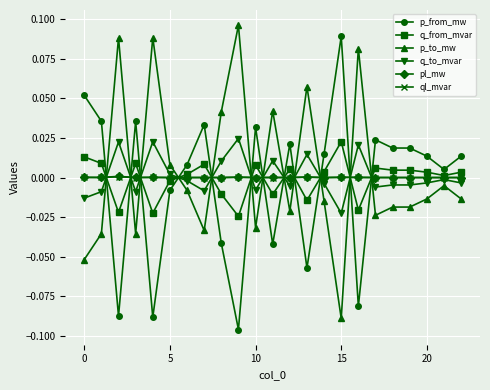

True or false: p_from_mw has more than 1 points higher than both neighbors.

True